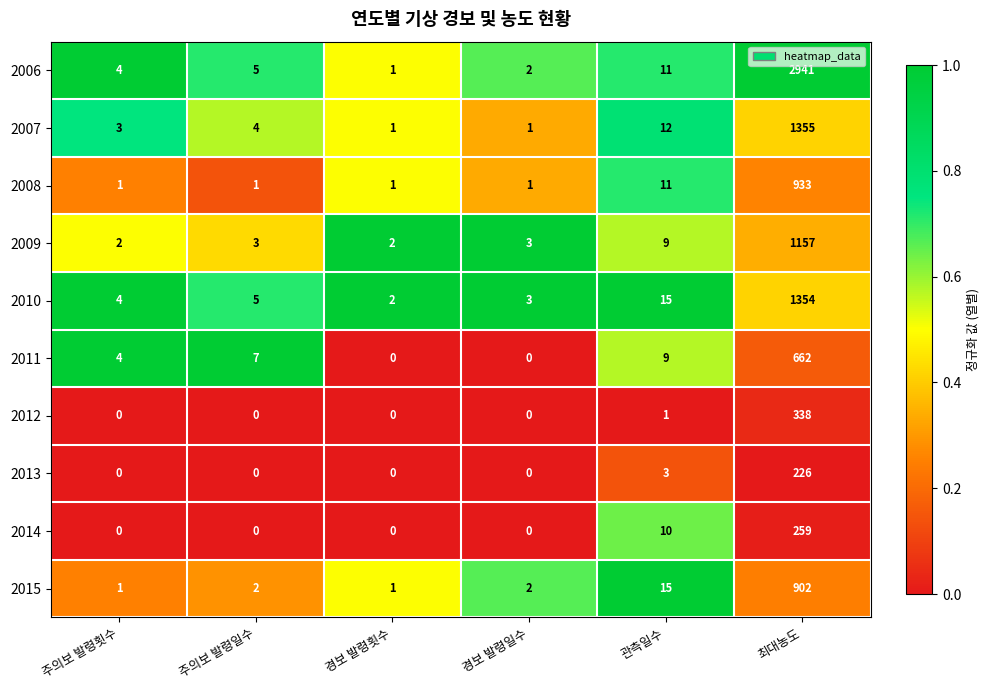

What is the total value across all series at 경보 발령횟수?

8